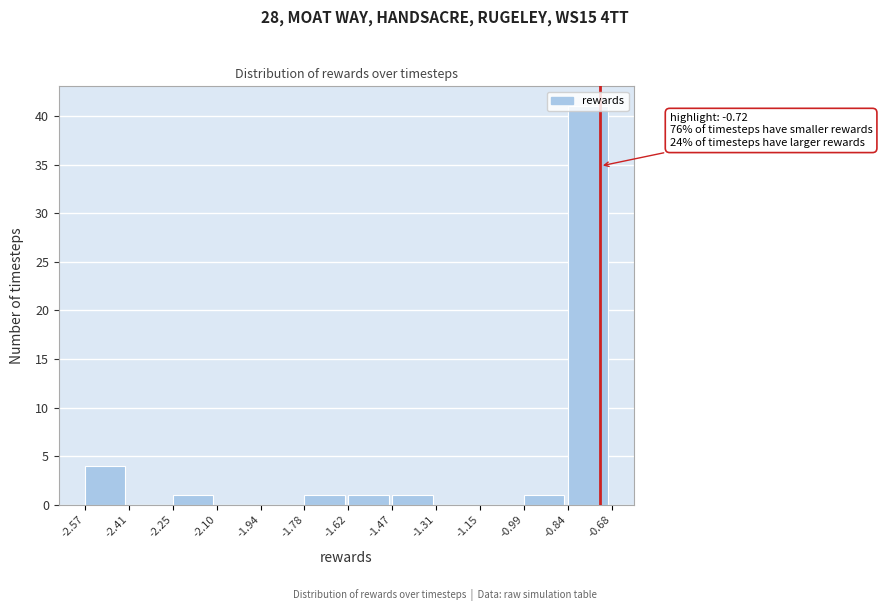

Over which range of the x-axis is the bar tallest?

-0.84 to -0.68